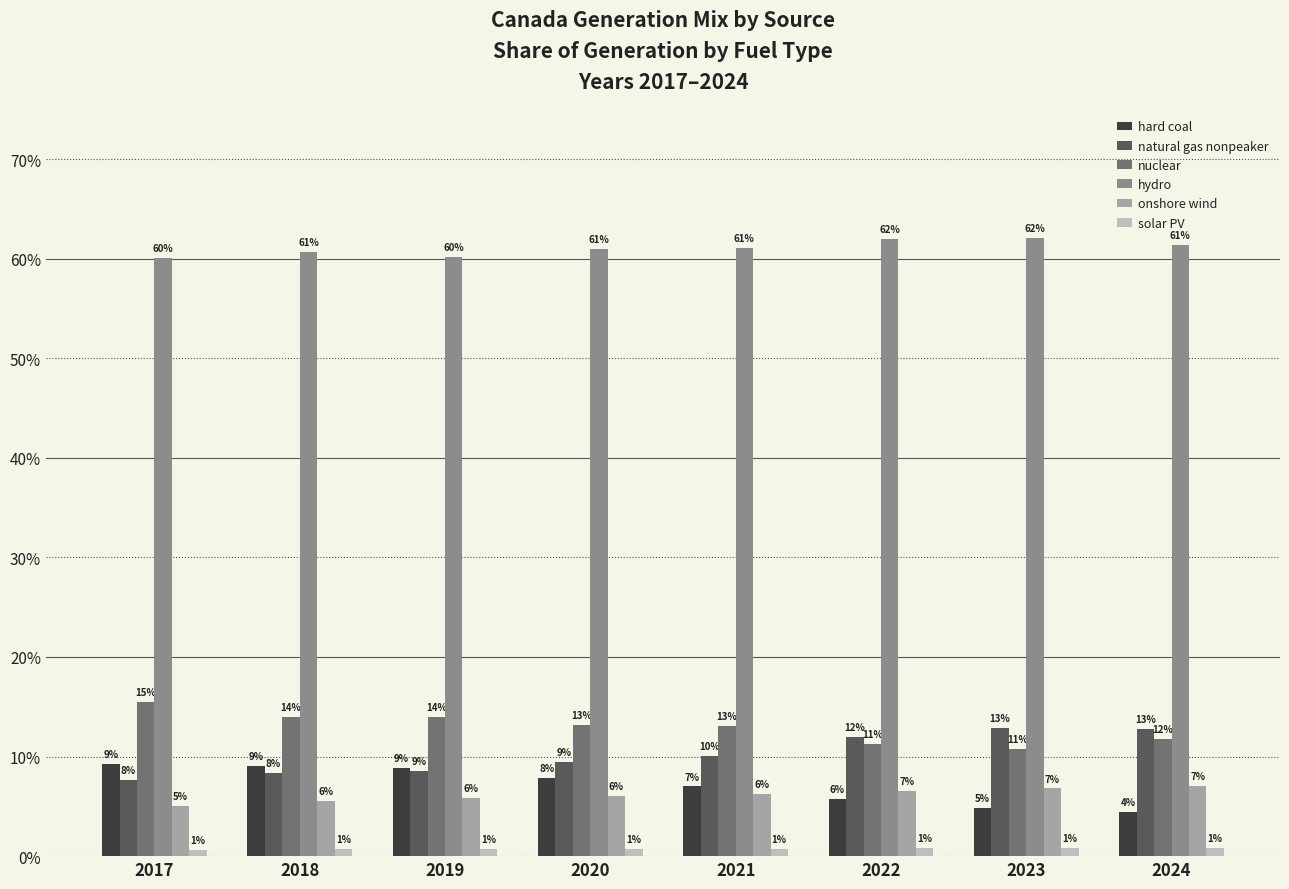

What are all the series names shown in the legend?

hard coal, natural gas nonpeaker, nuclear, hydro, onshore wind, solar PV